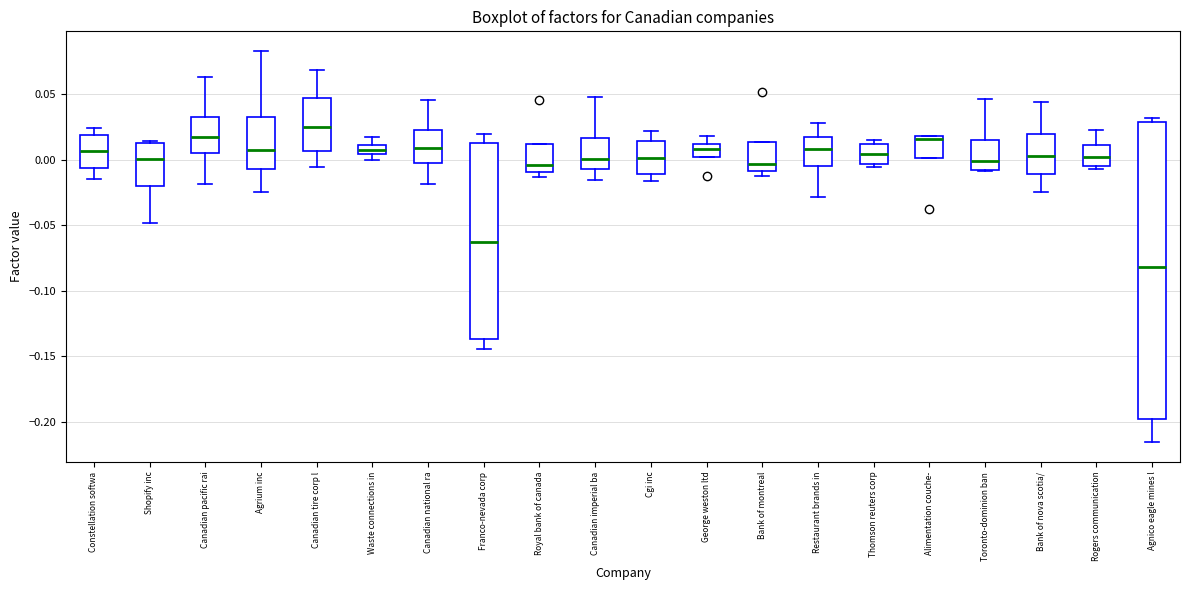

Where does the median line of the box for Agnico eagle mines l sit on the y-axis? The values are not printed on the chart, so give them approximately, as read against the axis.

-0.080